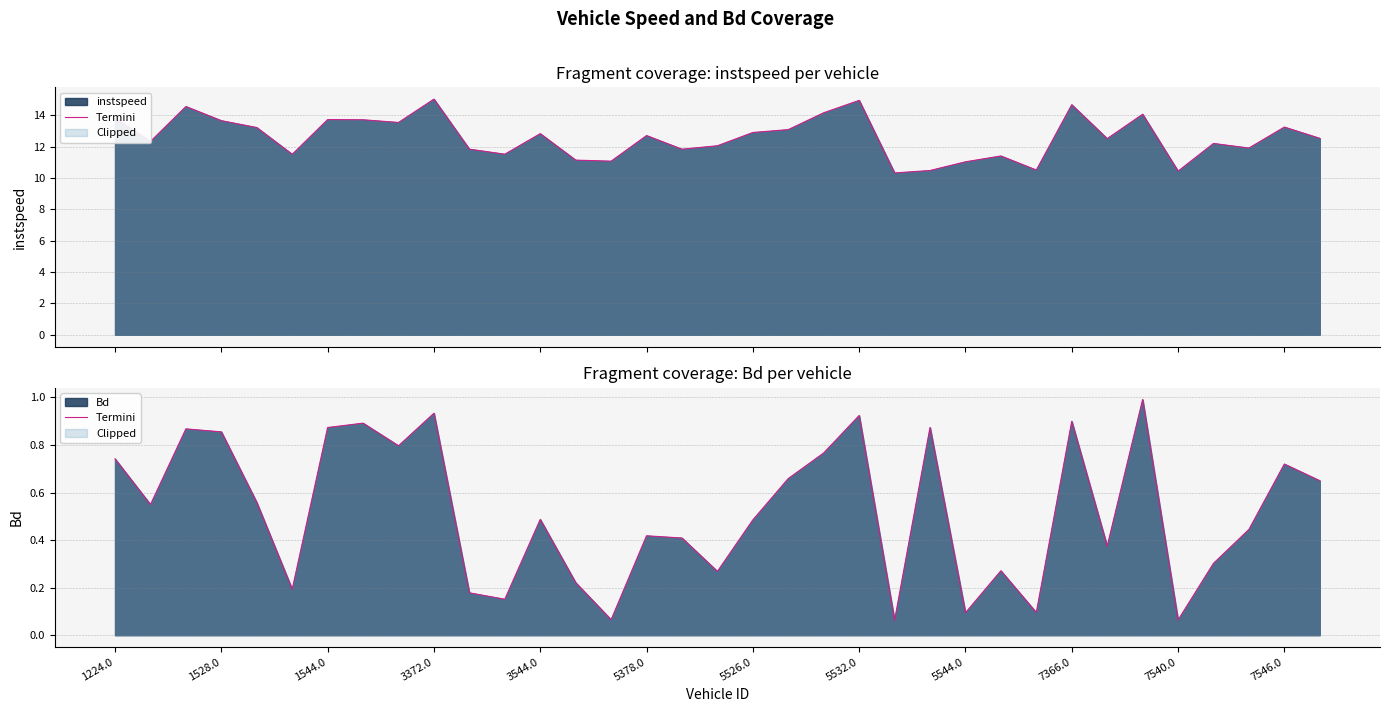

The value at 16 is 0.6. True or false?

False